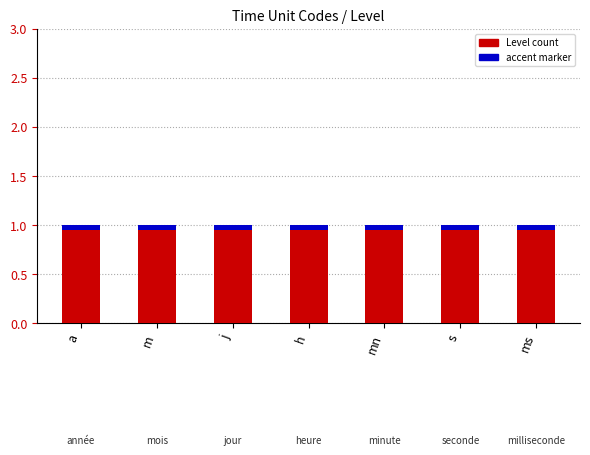

How many categories are shown in the chart?

7